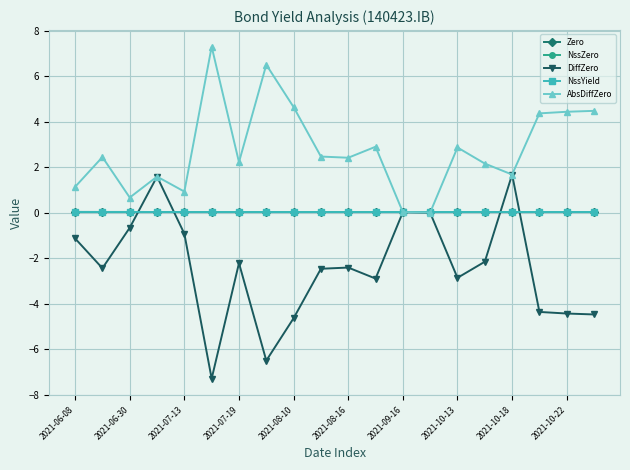

Which series has the largest total across all categories?

AbsDiffZero